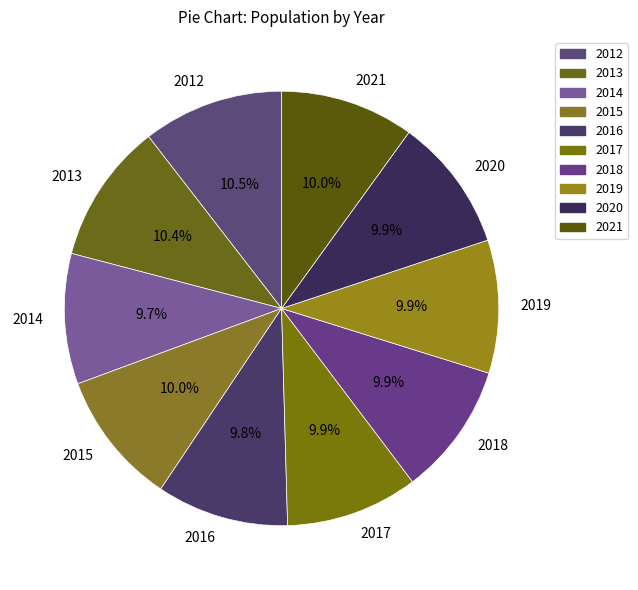

The 2016 slice represents 16% of the pie. True or false?

False